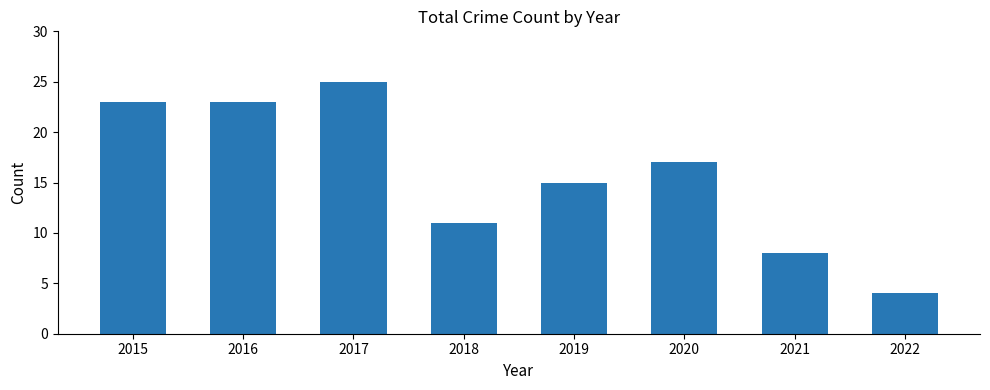

Reading left to right, list all the values displayed in this chart.

23	23	25	11	15	17	8	4